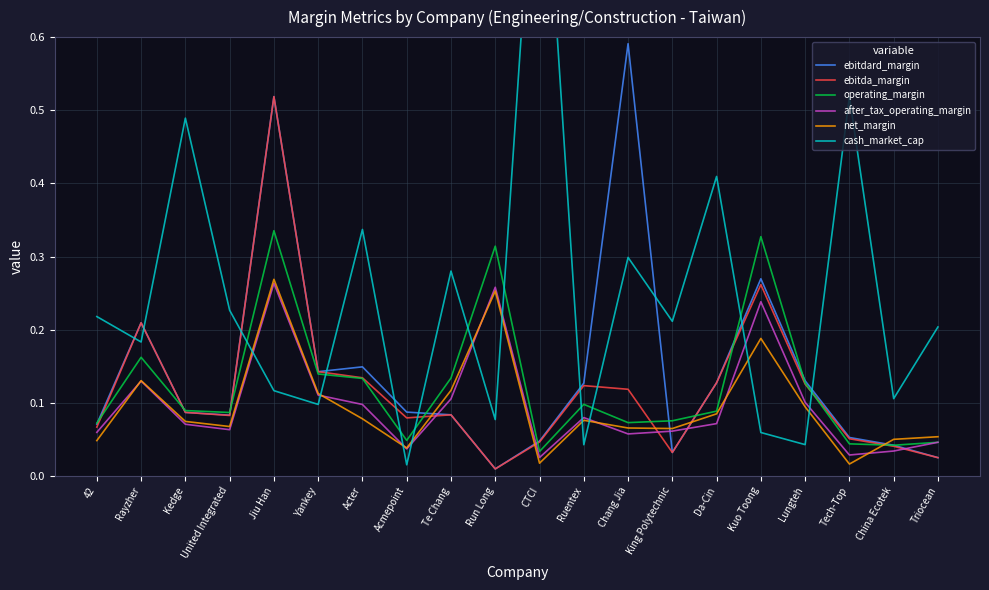

True or false: cash_market_cap has a value of 0.1 at Kuo Toong.

True